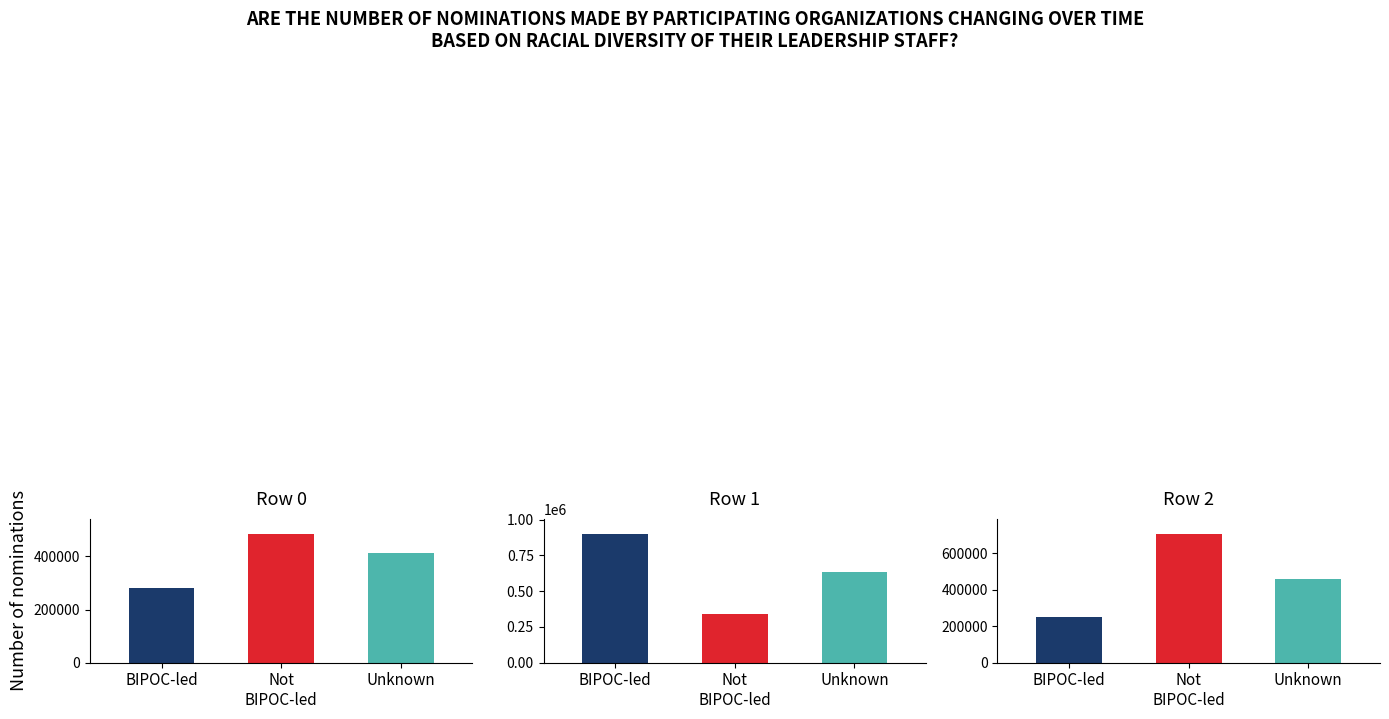

How many groups of bars are there?

3